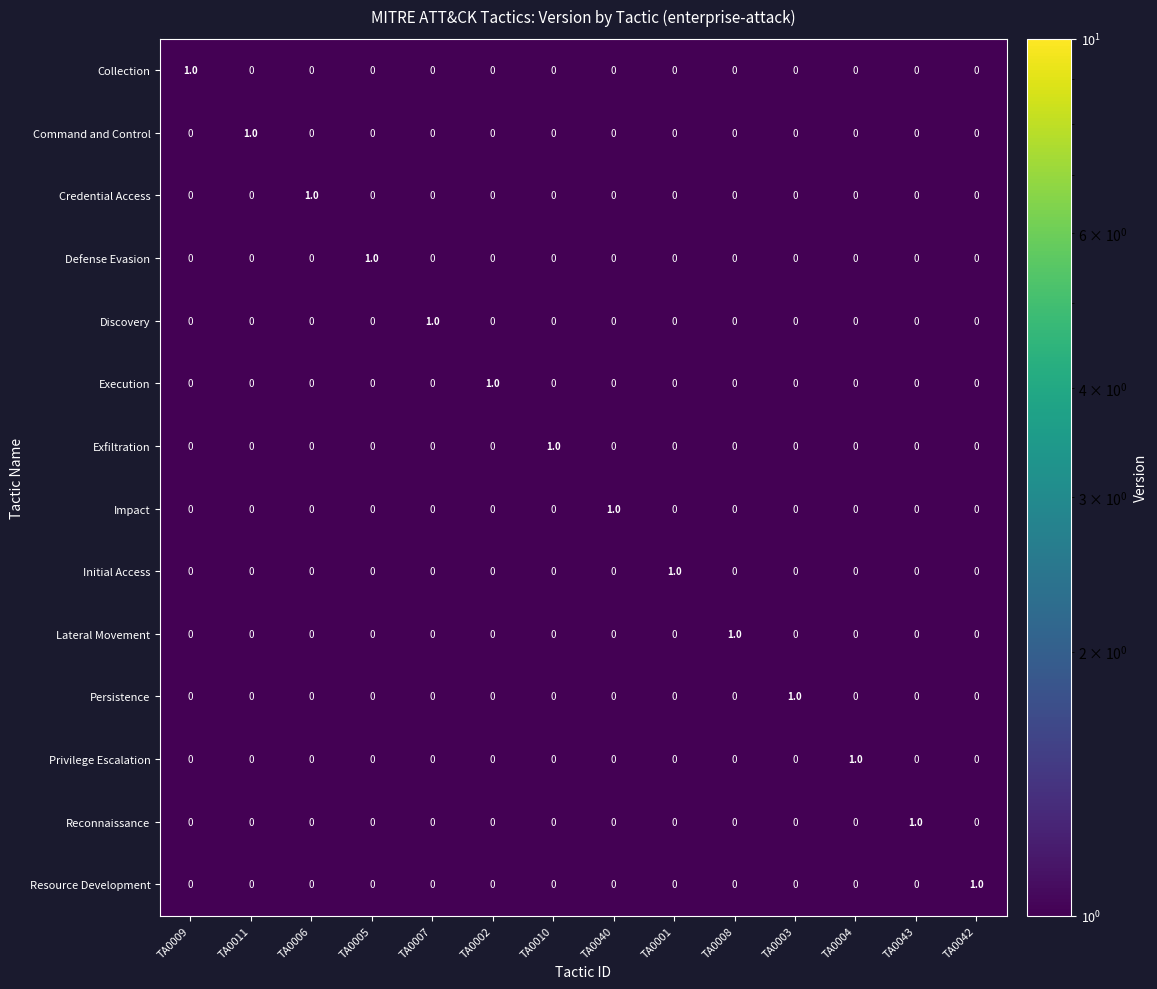

Is it true that Lateral Movement equals 0 at TA0002?

True